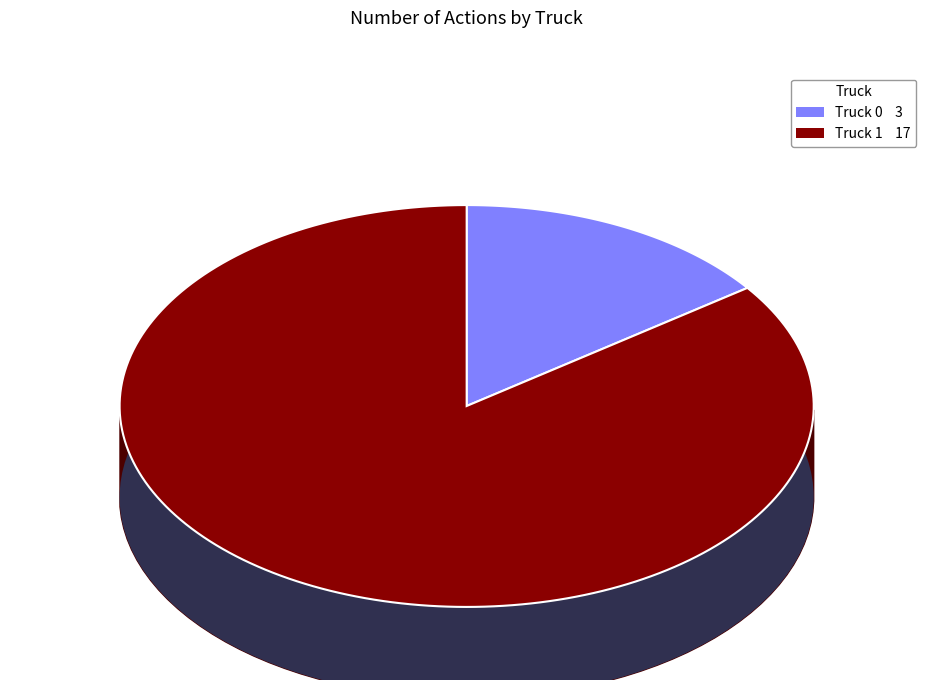

Which slice is the smallest?

Truck 0